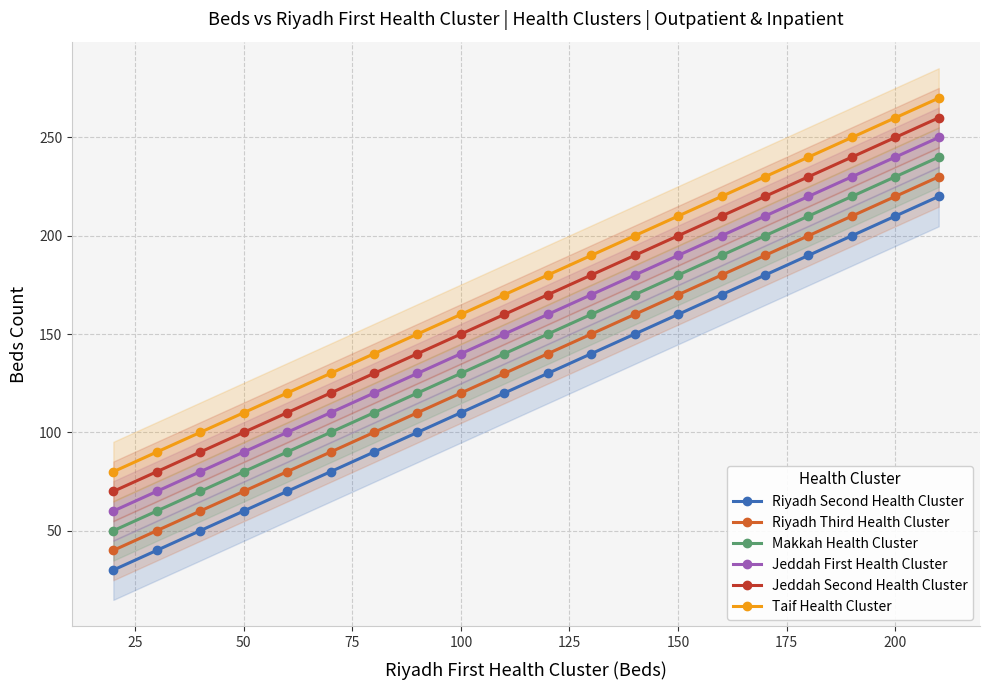

True or false: Jeddah Second Health Cluster has more than 0 interior local peaks.

False